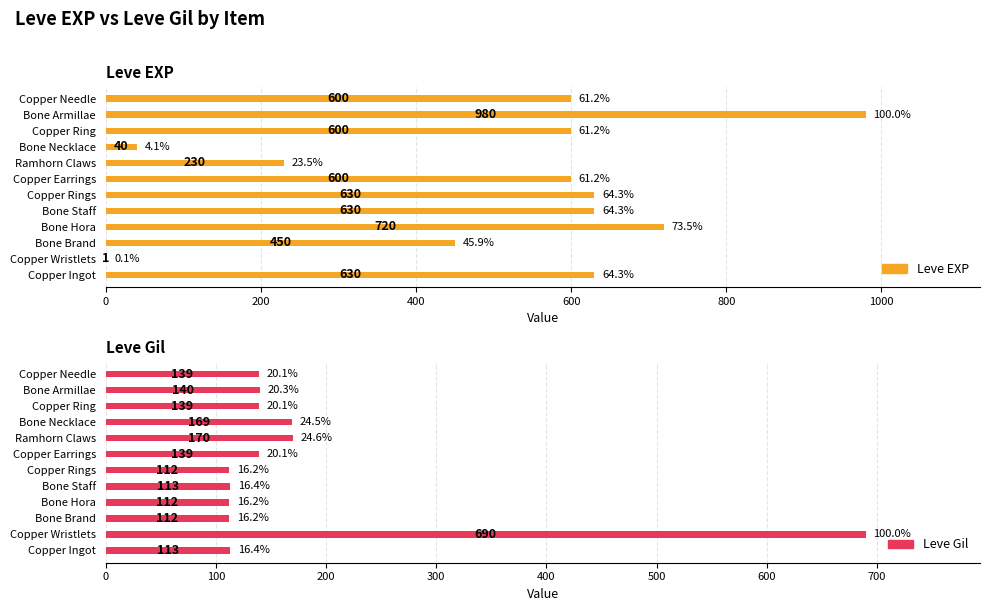

Is the value of Leve Gil at Copper Wristlets greater than the value of Leve EXP at Copper Rings?

Yes